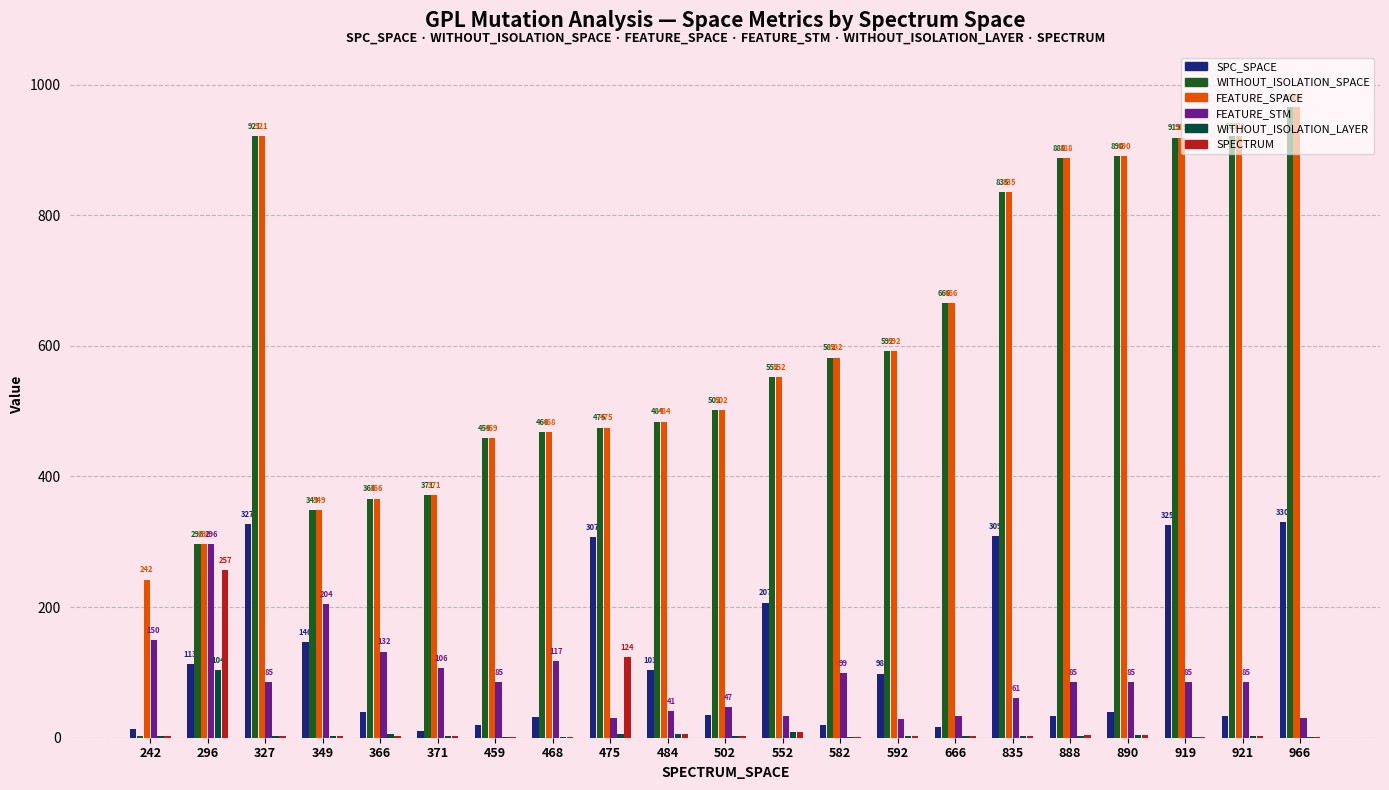

What is the difference between the SPC_SPACE values at 366 and 921?

6